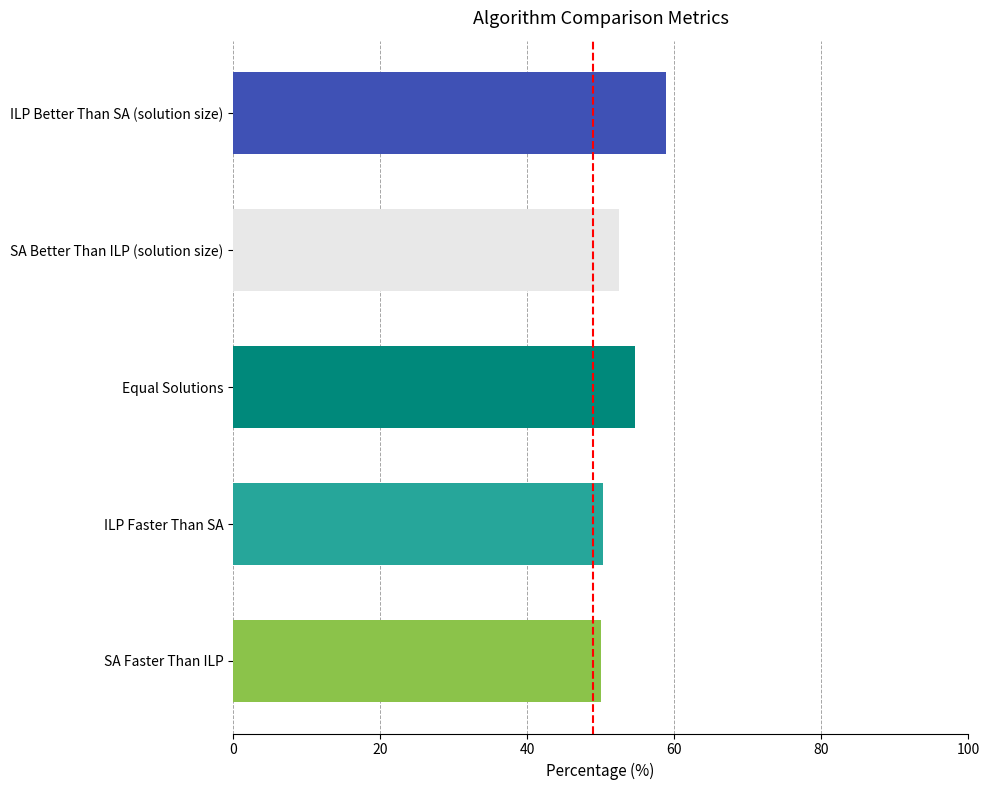

Which label corresponds to the largest value in the chart?

ILP Better Than SA (solution size)